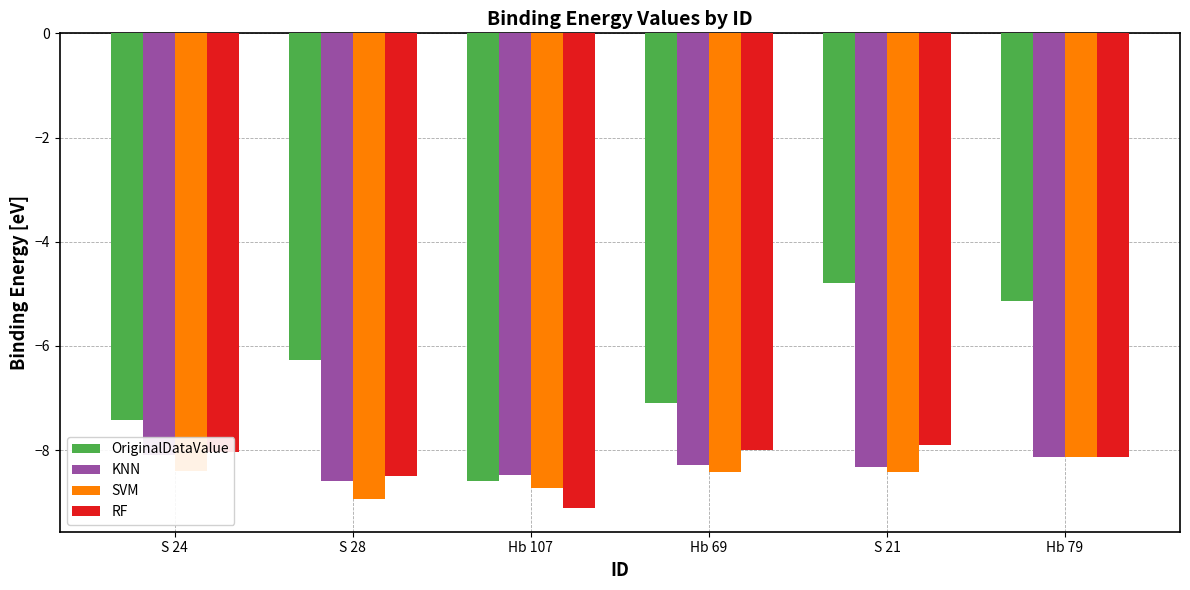

At which label does OriginalDataValue first exceed -6?

S 21